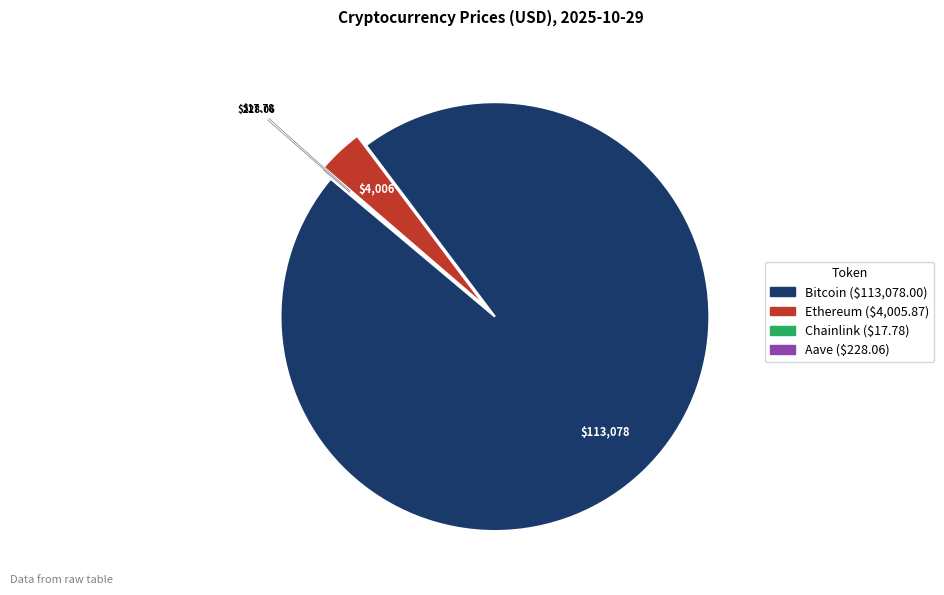

True or false: Ethereum accounts for 3% of the total.

True